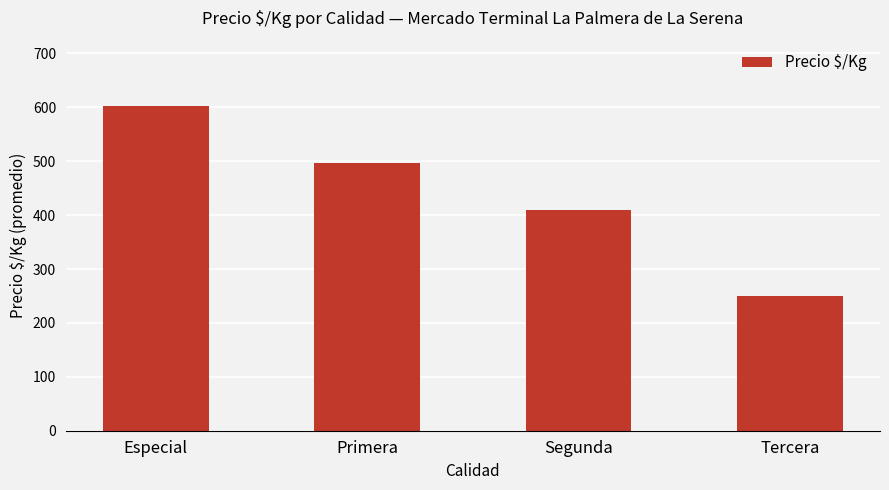

Reading left to right, extract all data points from this chart.

Especial=603	Primera=496	Segunda=410	Tercera=250